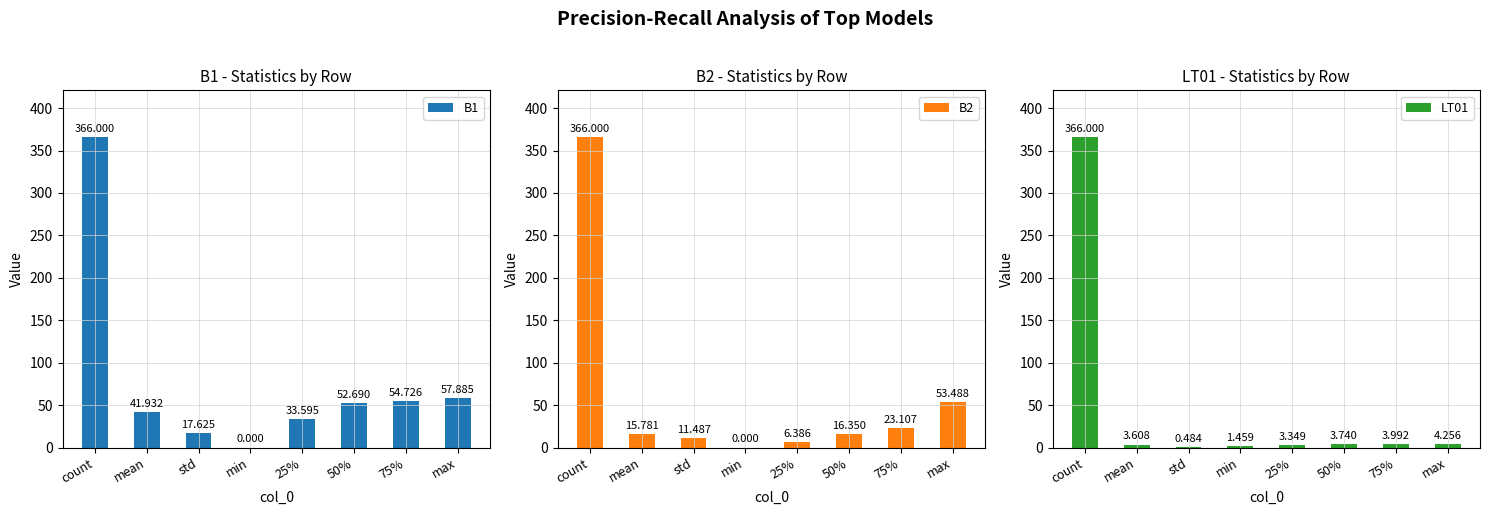

What is the difference between the maximum and minimum values in the LT01 series?

365.5